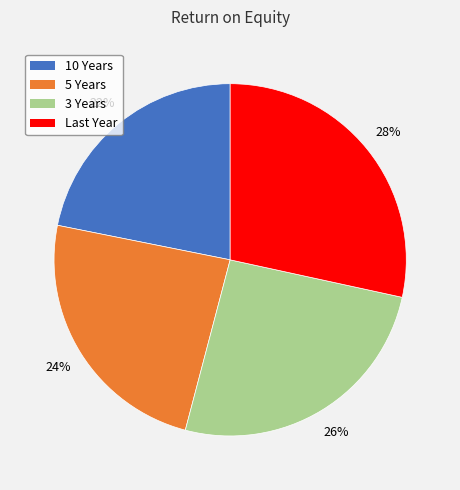

Count the number of slices in the pie.

4